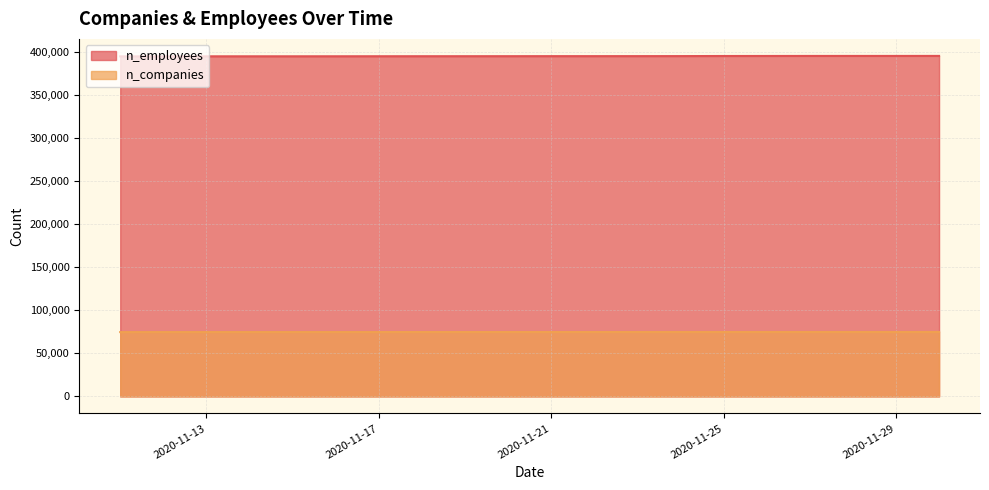

True or false: n_companies and n_employees cross at least once.

False